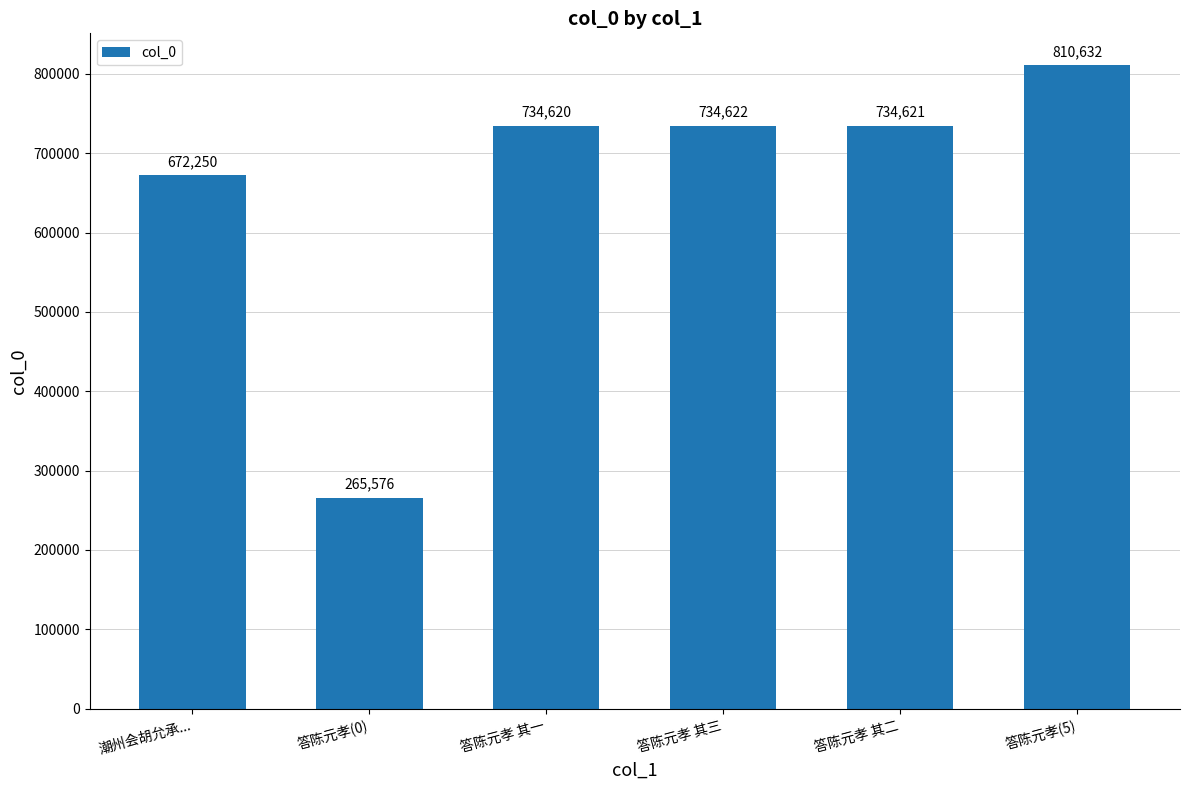

What is the sum of all values?

3952321